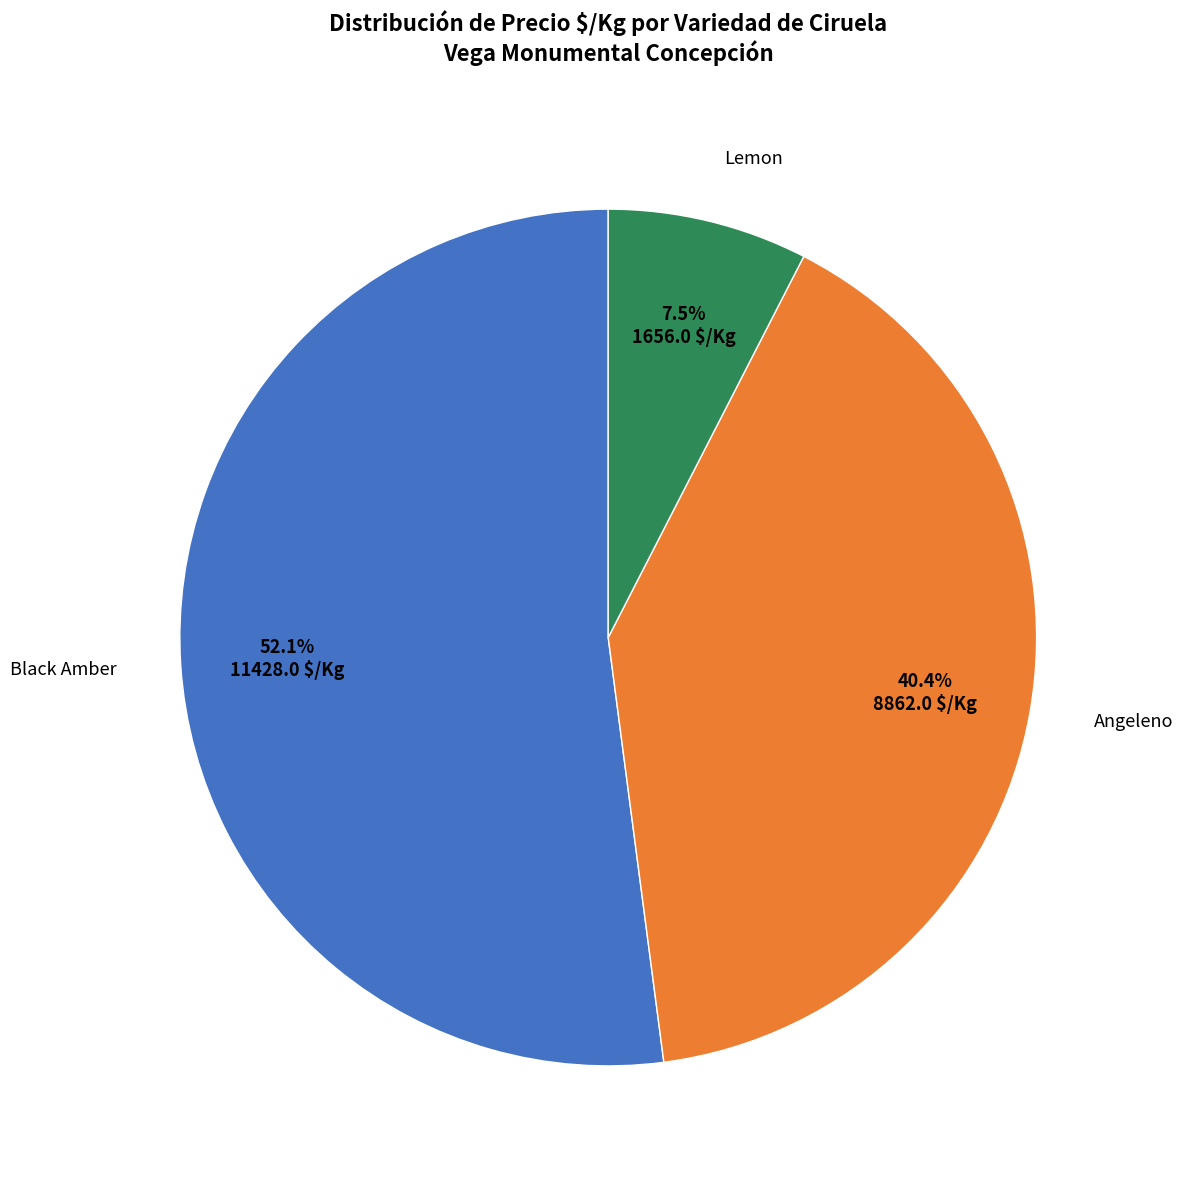

Is Lemon the majority of the pie?

No